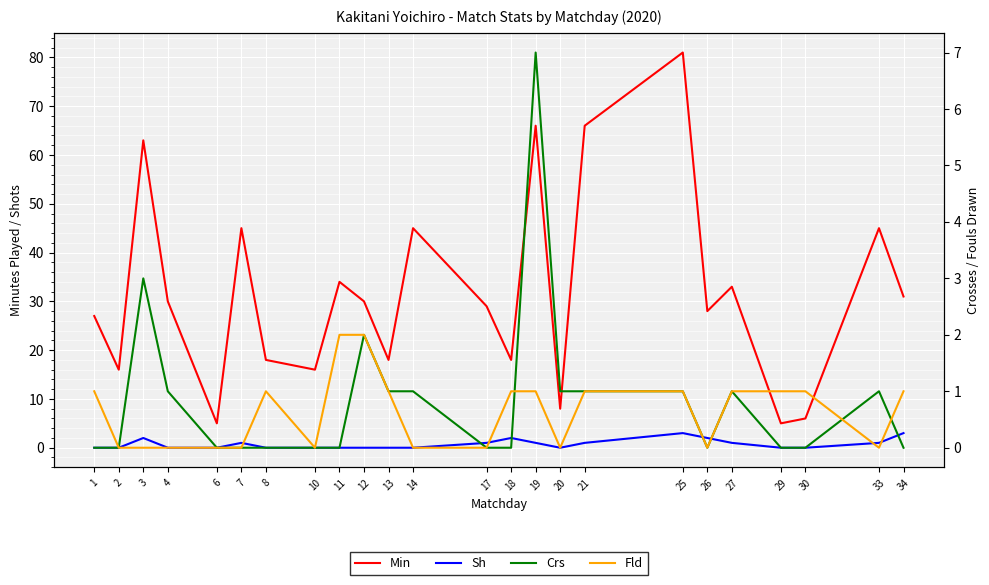

What is the difference between the highest and lowest values at 33?

45